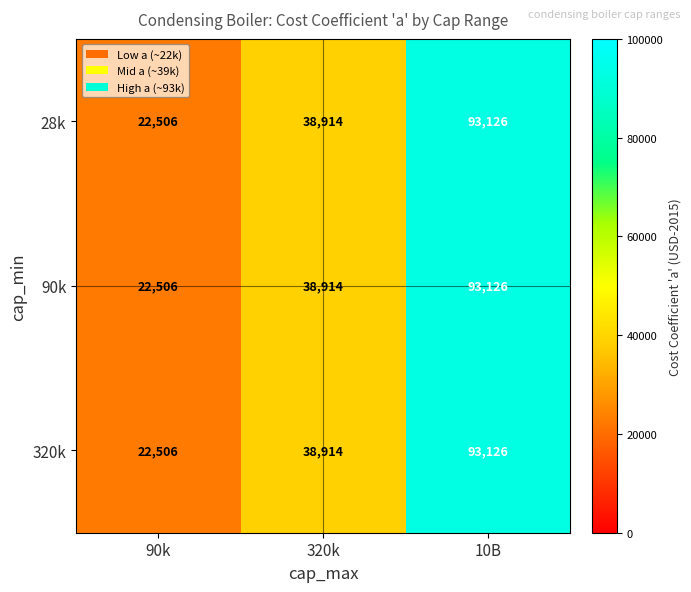

Reading right to left, extract all data points from this chart.

28k: 93126	38914	22506
90k: 93126	38914	22506
320k: 93126	38914	22506